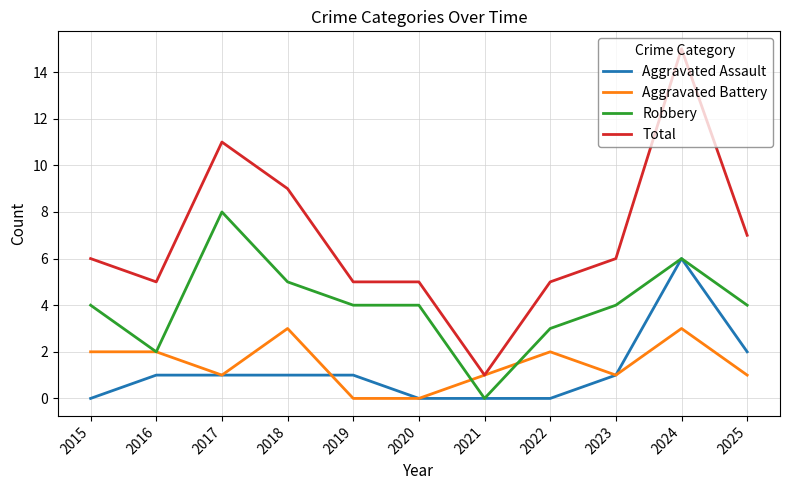

At which label does Aggravated Battery first exceed 1?

2015